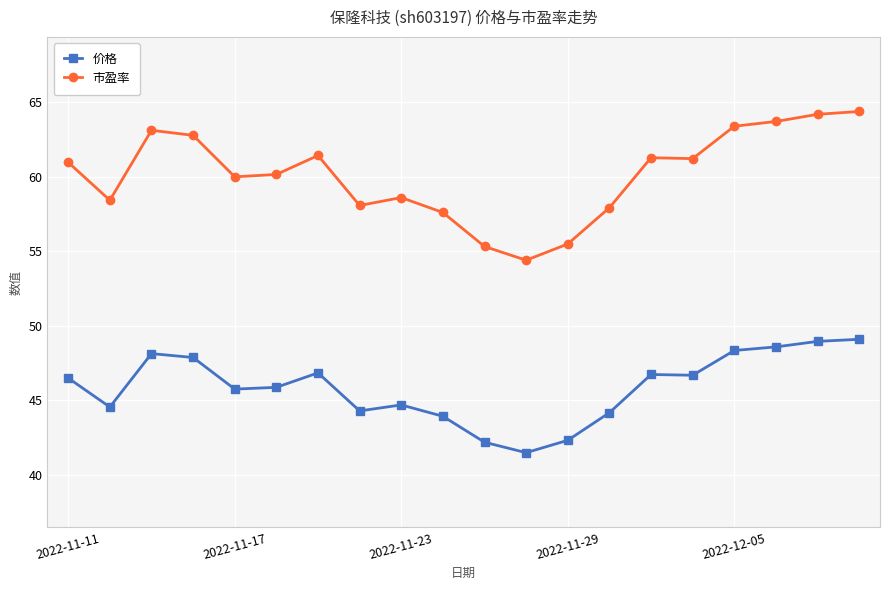

True or false: 市盈率 and 价格 intersect in this chart.

False